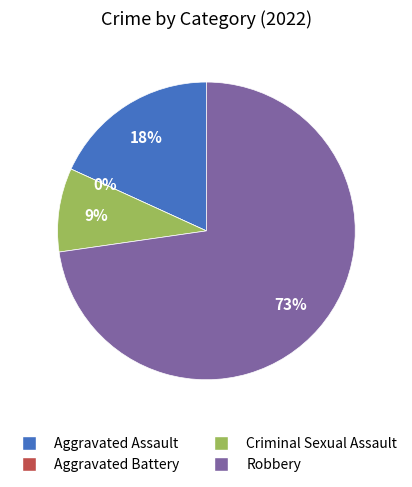

To the nearest percent, what percentage of the pie is Criminal Sexual Assault?

9%